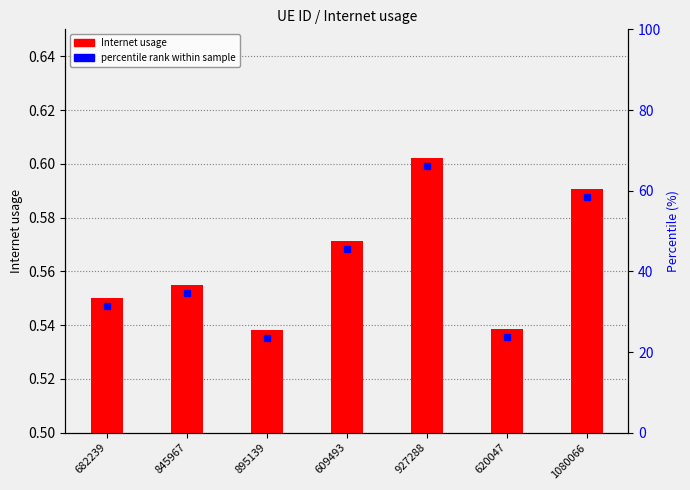

List the labels in order of value, smallest first.

895139, 620047, 682239, 845967, 609493, 1080066, 927288